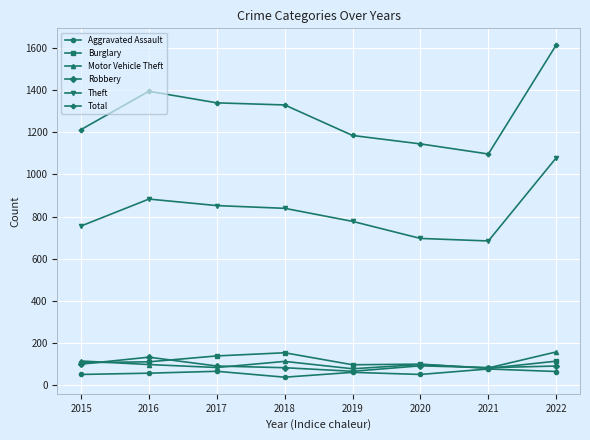

What is the sum of the Theft values at 2017 and 2016?

1735